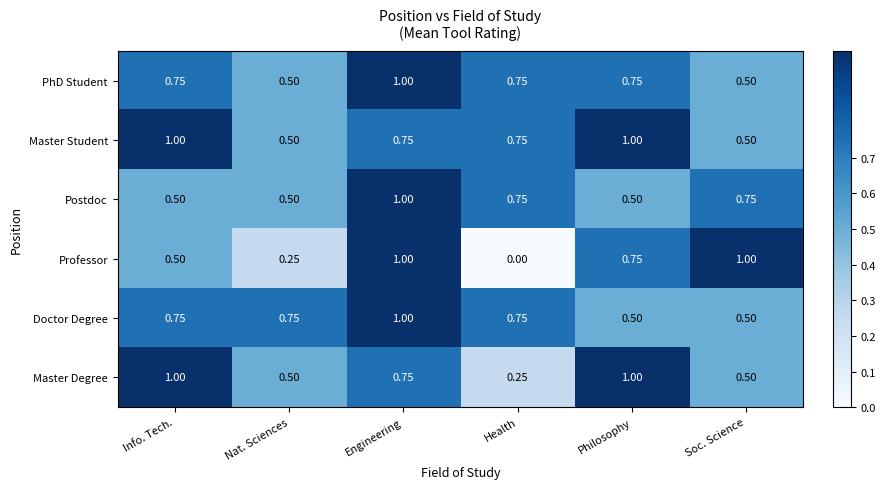

Which series has the largest total across all categories?

Master Student